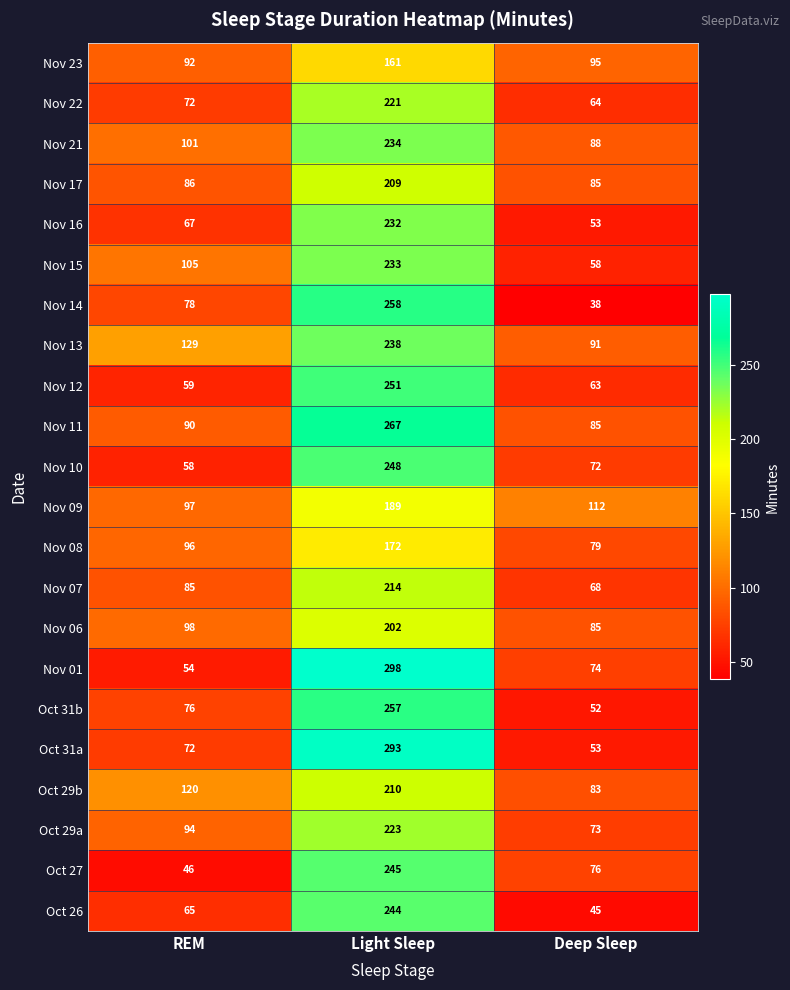

True or false: Oct 29b has a value of 37 at REM.

False